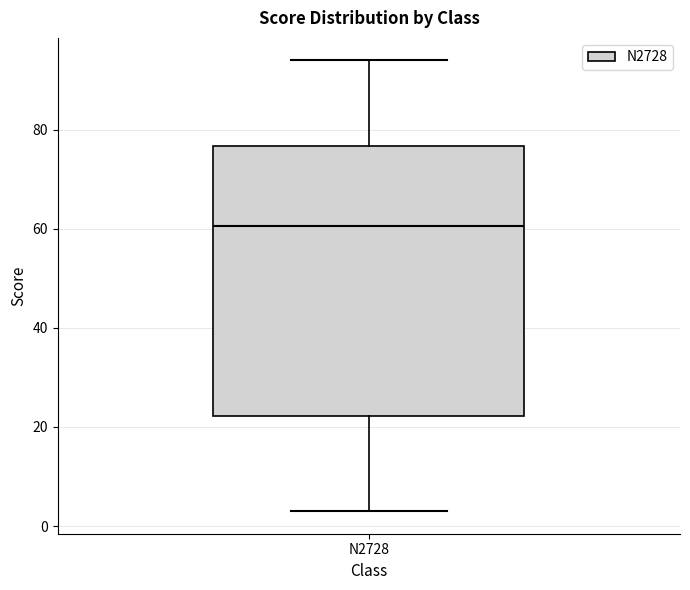

Transcribe this box plot: give where the median line is, the range the box spans, and where the two whiskers end, as read against the y-axis. The values are not printed on the chart, so give them approximately, as read against the axis.

median 60, box 22 to 76, whiskers 4 to 94